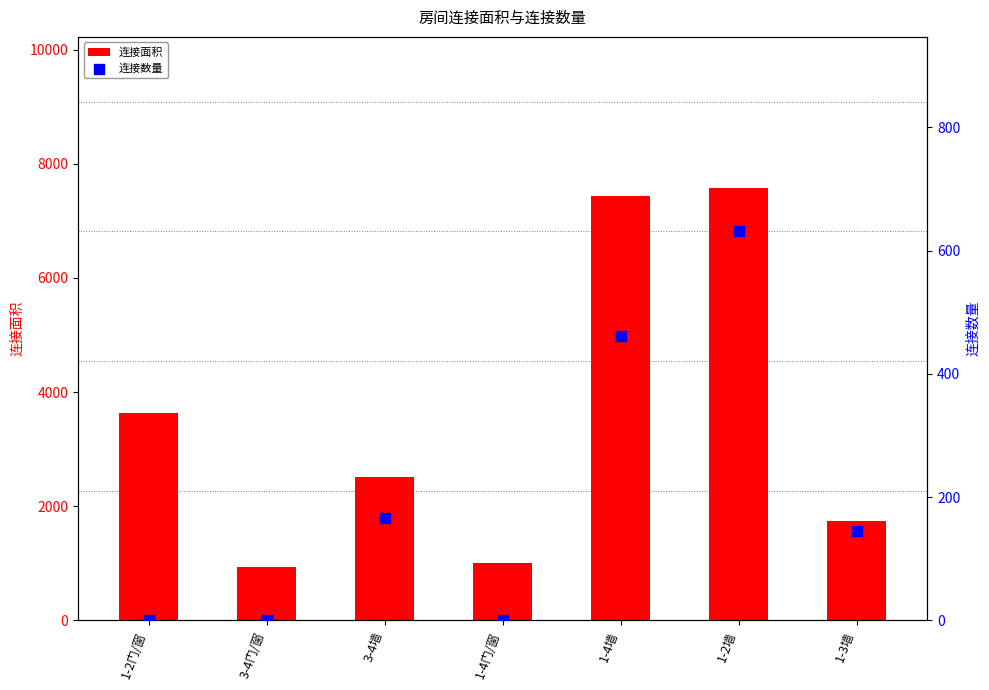

At how many categories does at least one series exceed 1470?

5